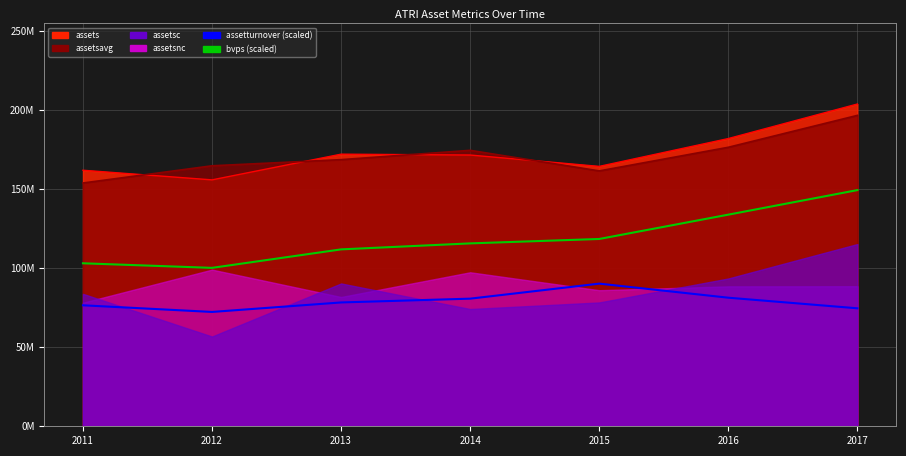

Does the chart display data point markers on the line(s)?

No